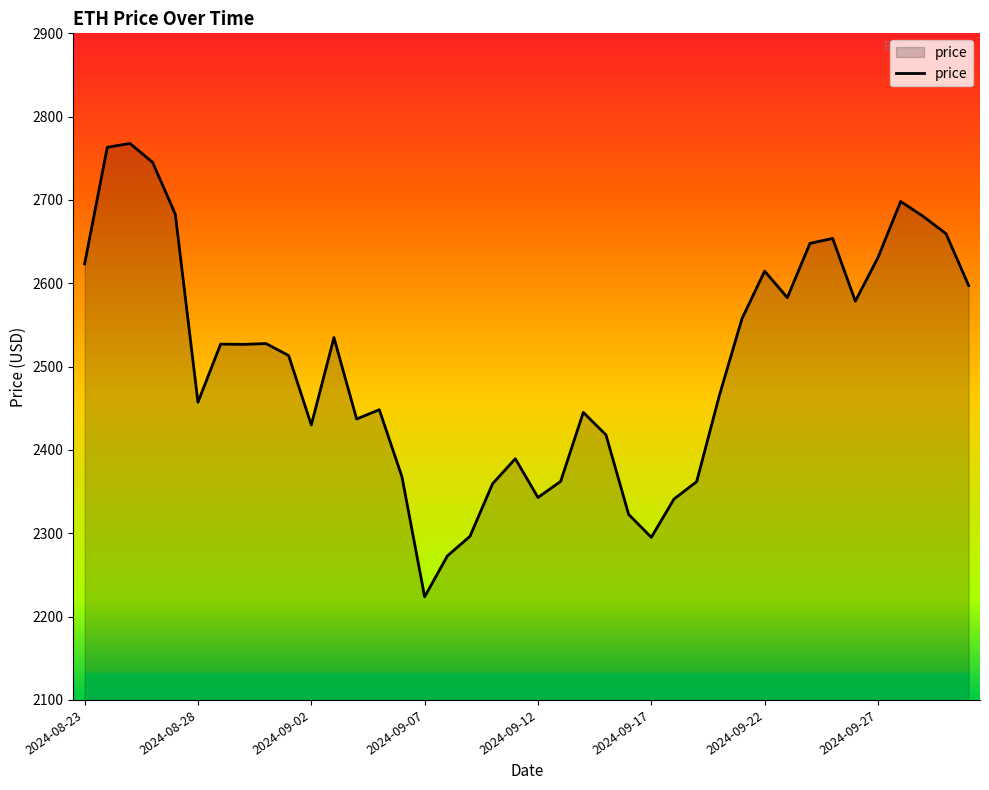

What is the minimum value shown in the chart?

2223.8